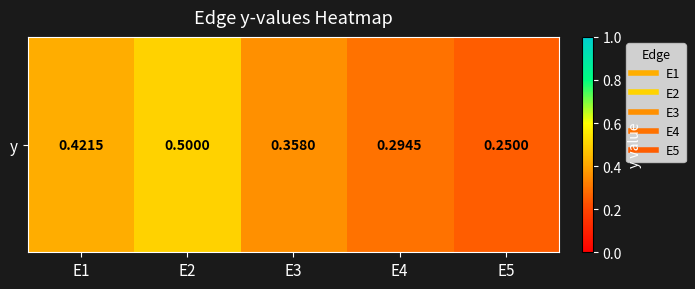

List the labels in order of value, smallest first.

E5, E4, E3, E1, E2